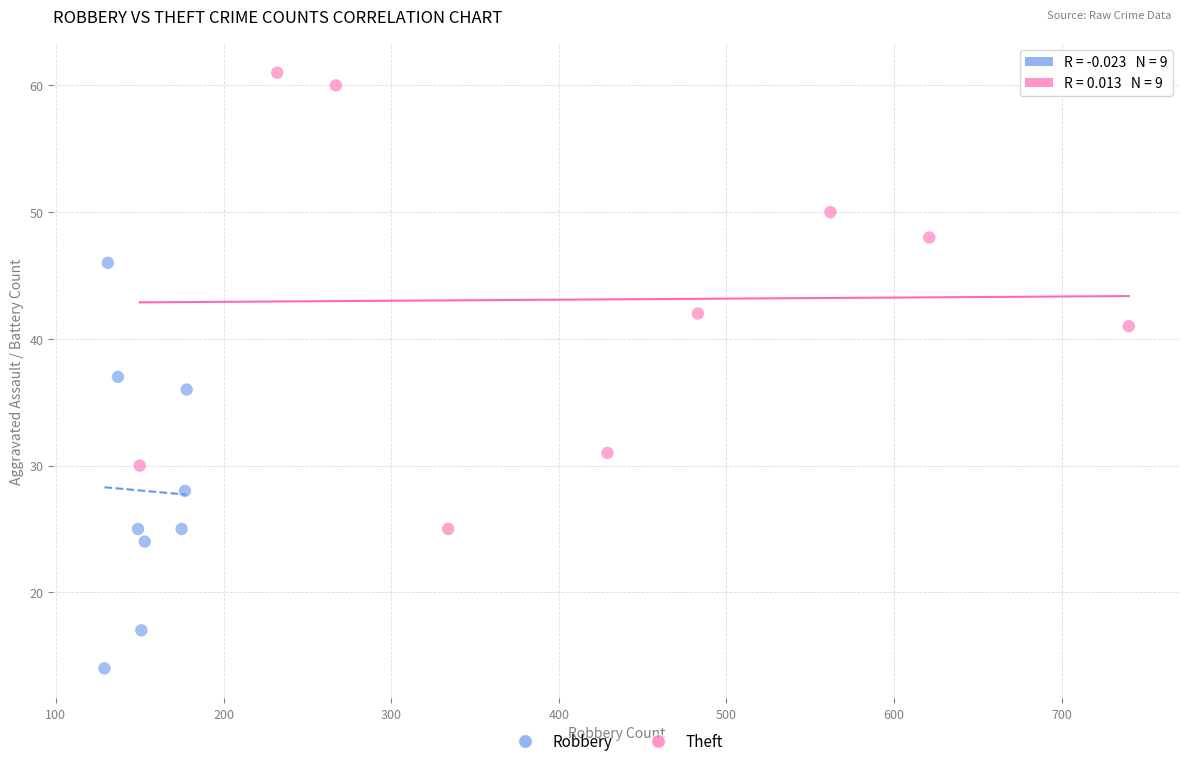

Which series reaches the minimum Y coordinate?

Robbery